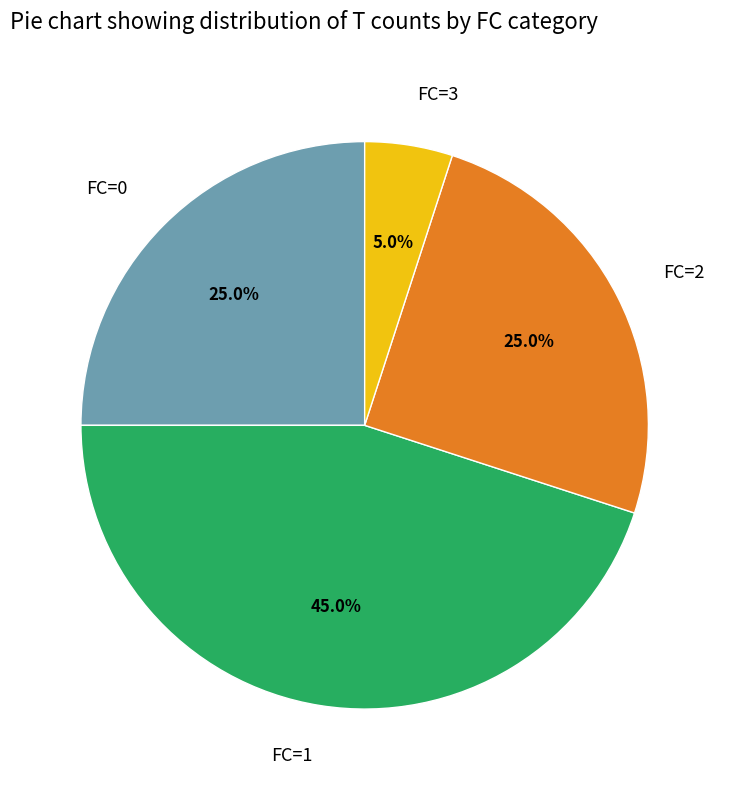

True or false: FC=1 accounts for 45% of the total.

True